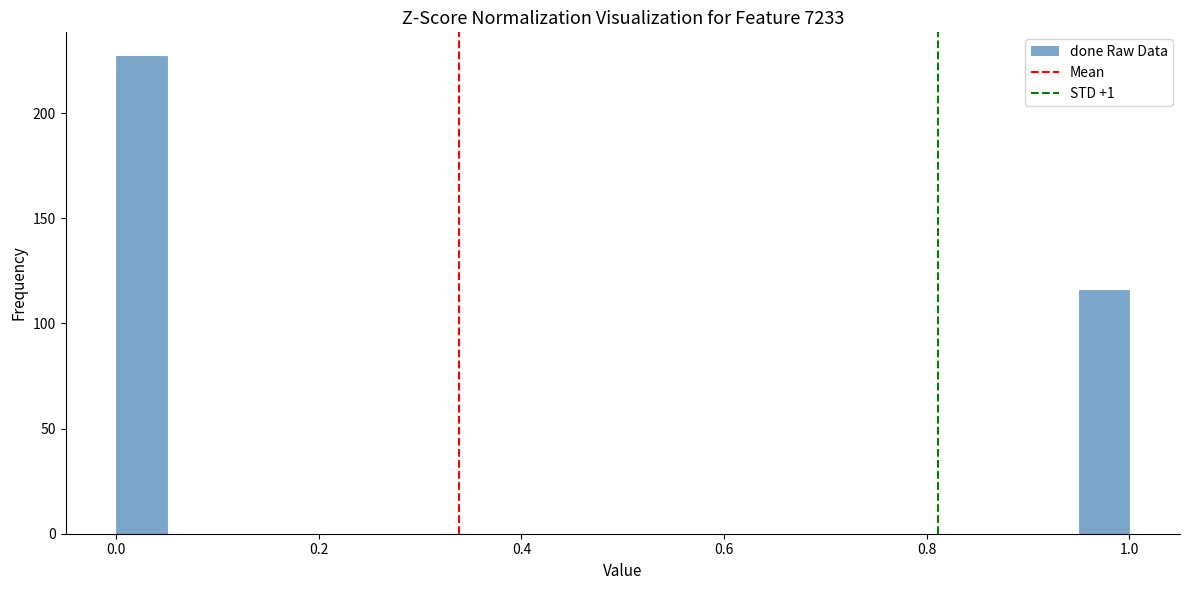

Around what value on the x-axis is the tallest bar? Give the approximate position of its centre, as read against the axis.

0.02